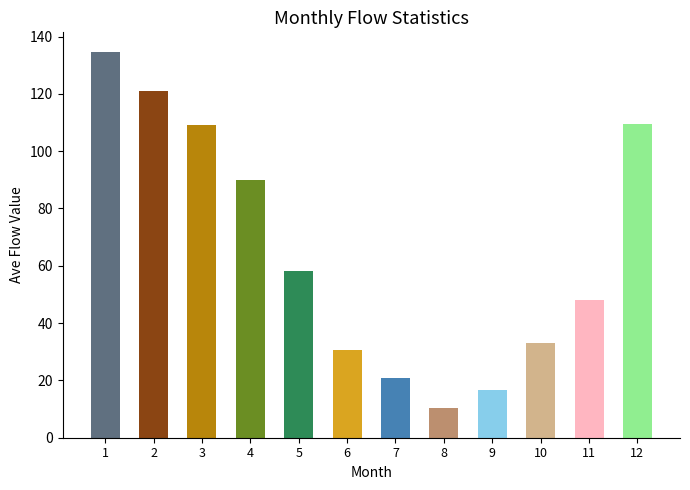

Where is the data nearest to the value 72?

5